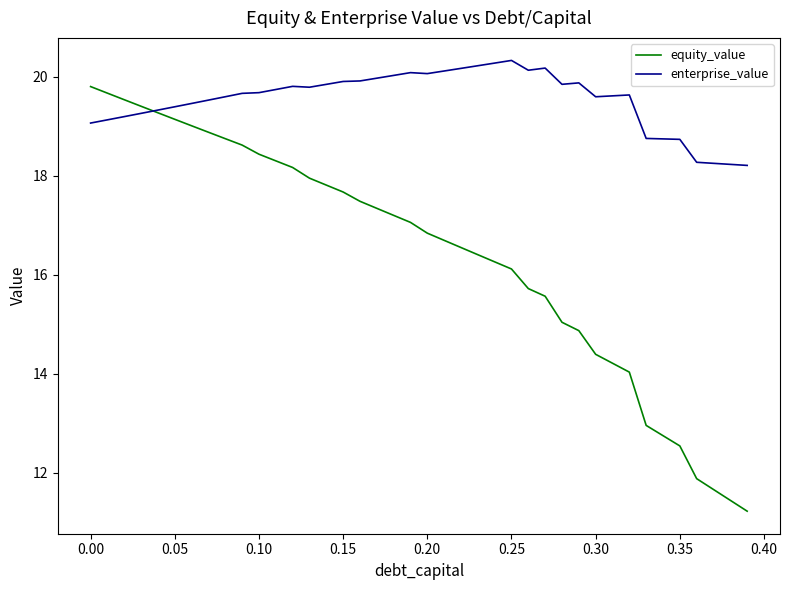

Rank the series by their maximum value, from lowest to highest.

equity_value, enterprise_value